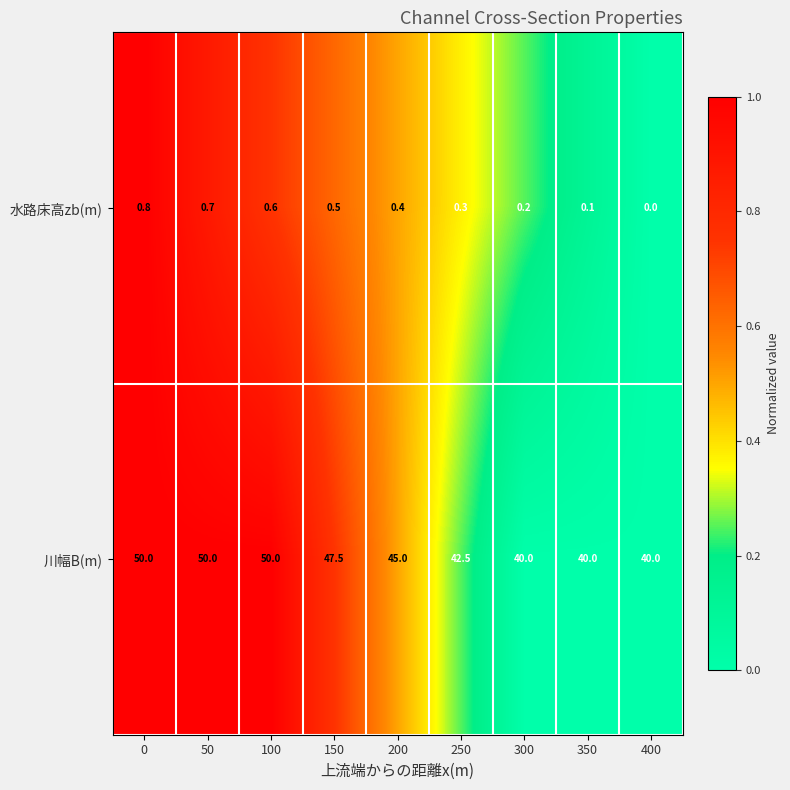

True or false: 水路床高zb(m) has a value of 0.8 at 0.

True